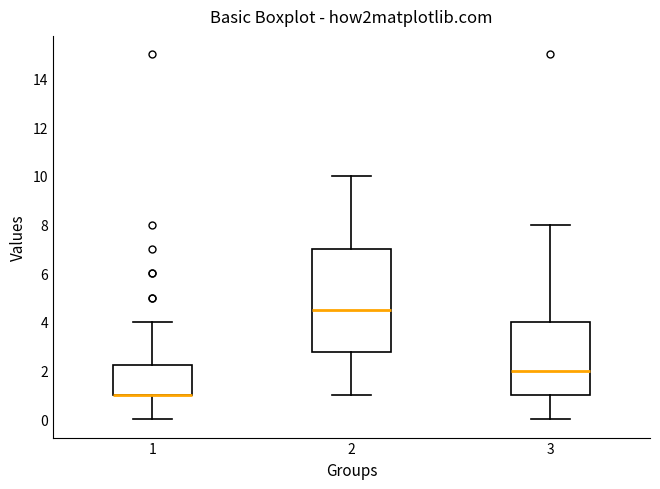

Reading left to right, read every box against the y-axis: the position of its median line, the range the box covers, and the ends of its whiskers. The values are not printed on the chart, so give them approximately, as read against the axis.

1: median 1.0 (drawn on the box's lower edge), box 1.0 to 2.2, whiskers 0.0 to 4.0
2: median 4.6, box 2.8 to 7.0, whiskers 1.0 to 10.0
3: median 2.0, box 1.0 to 4.0, whiskers 0.0 to 8.0